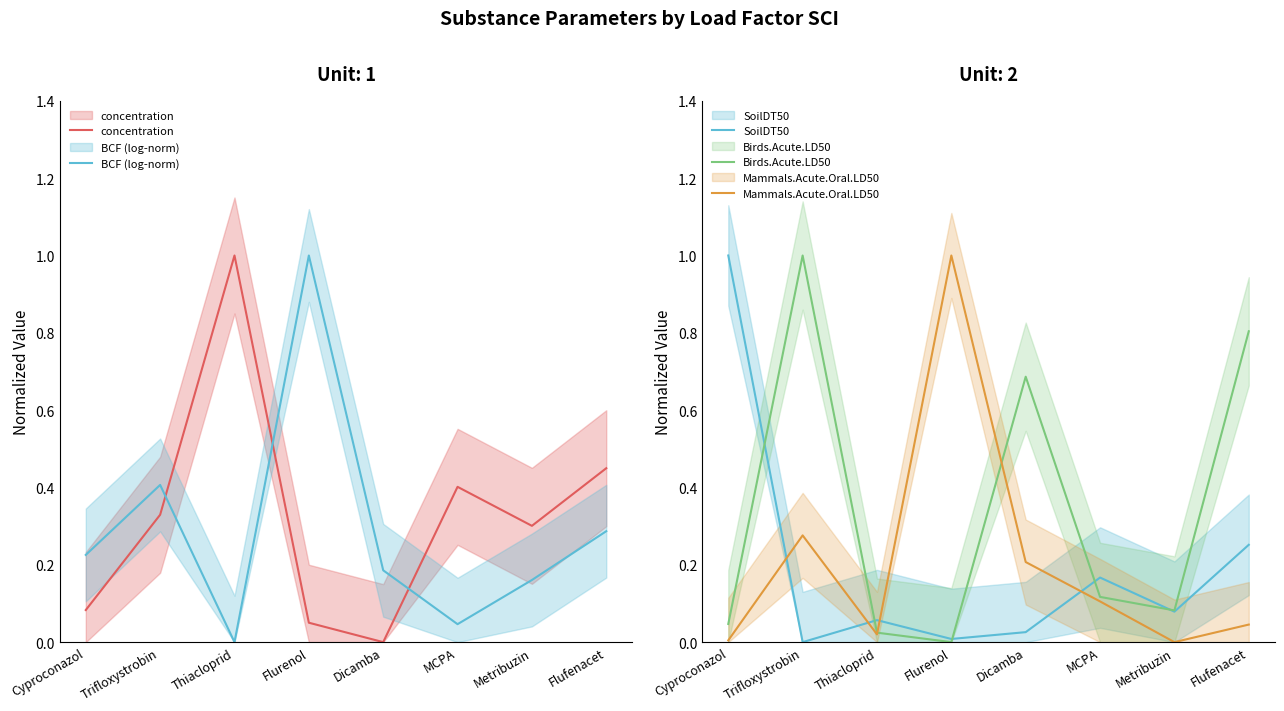

The Birds.Acute.LD50 series shows 0.2 at MCPA. True or false?

False